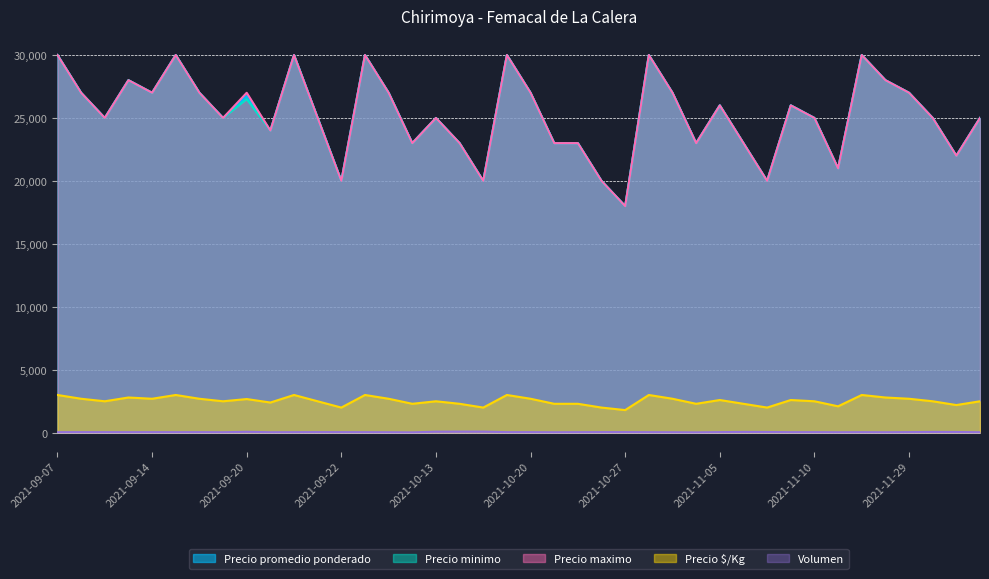

Does the chart display data point markers on the line(s)?

No